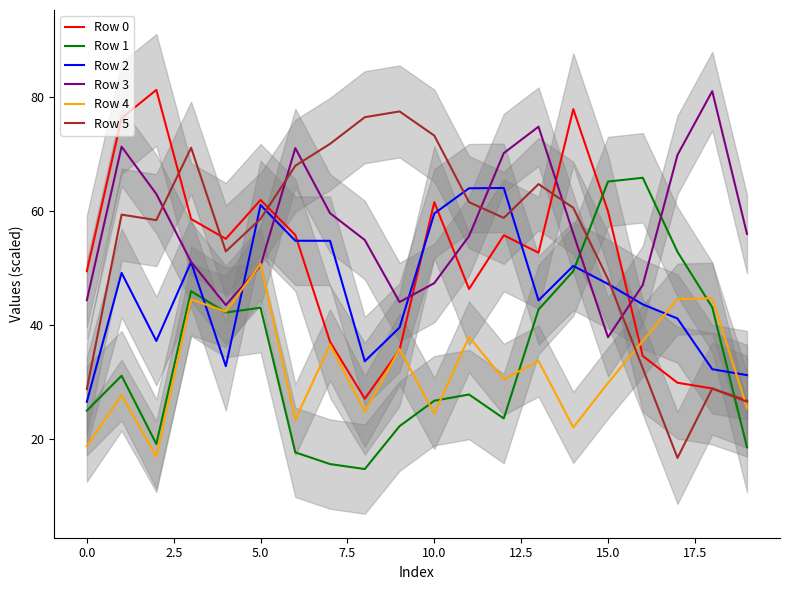

How many times do Row 4 and Row 3 cross each other?

2